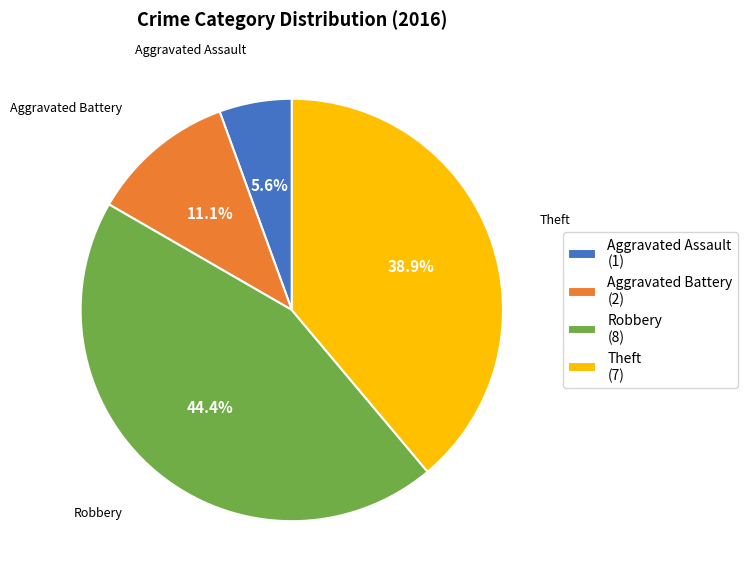

What is the ratio of the value at Aggravated Assault to the value at Robbery?

0.1